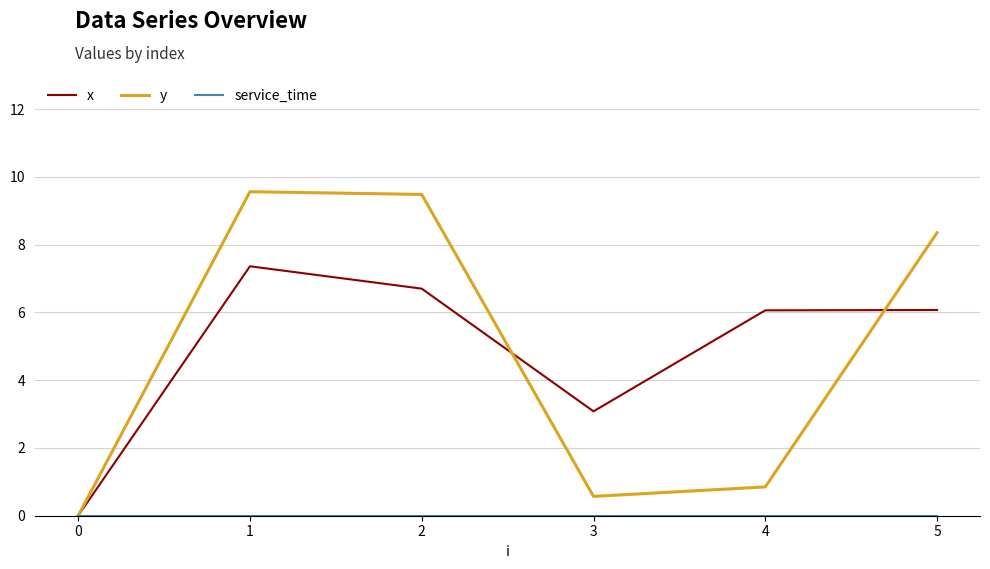

Does the chart have visible grid lines?

Yes